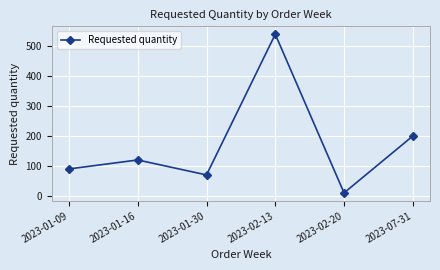

List the labels in order of value, smallest first.

2023-02-20, 2023-01-30, 2023-01-09, 2023-01-16, 2023-07-31, 2023-02-13